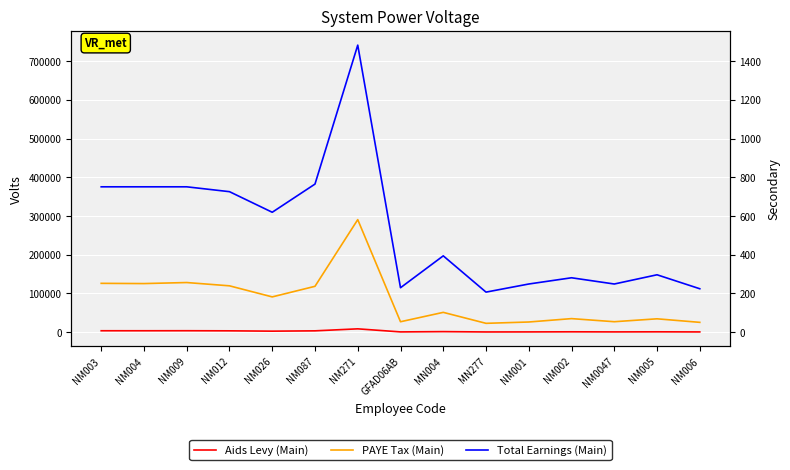

What is the difference between the maximum and minimum values in the Total Earnings (Main) series?

637650.6